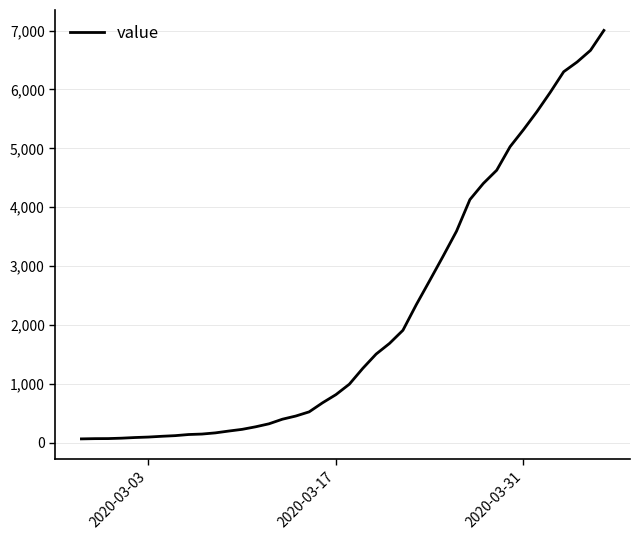

What is the difference between the maximum and minimum values?

6939